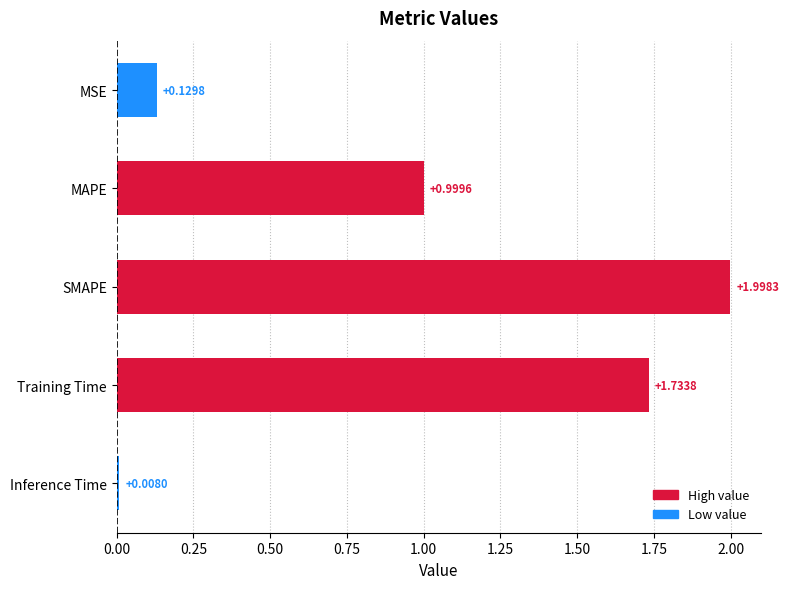

What is the difference between the maximum and minimum values?

2.0